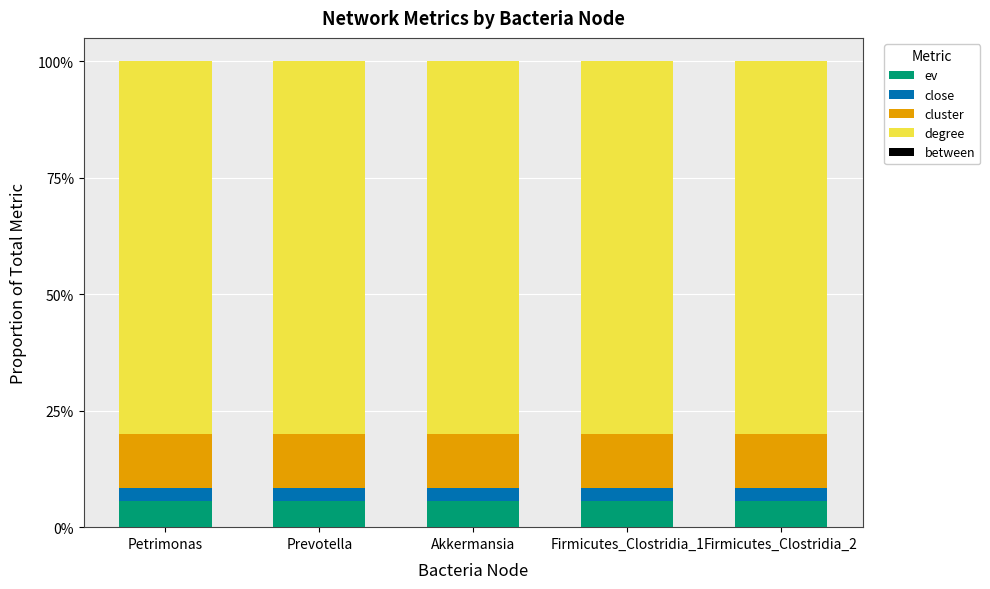

Are the bars grouped side by side (vs. stacked)?

No